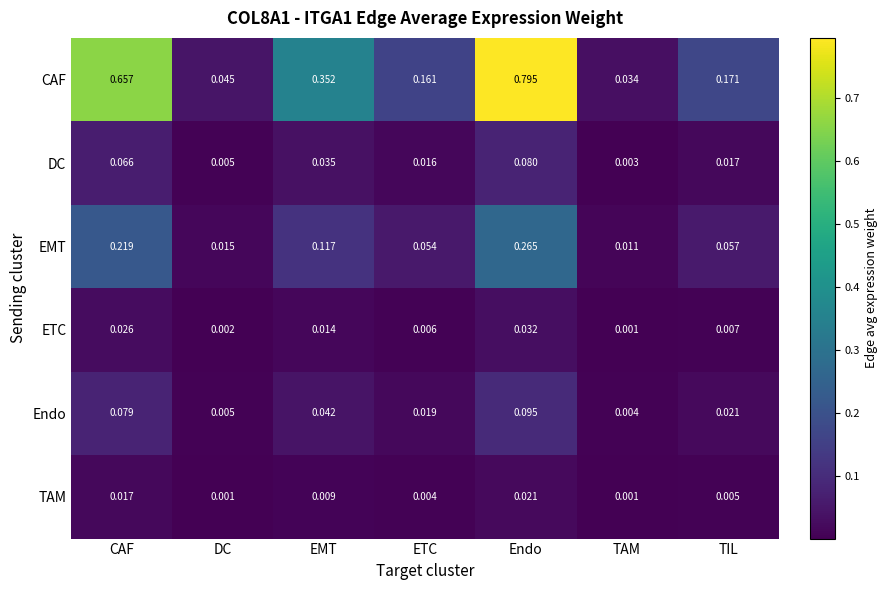

At which label is Endo closest to 0?

TAM